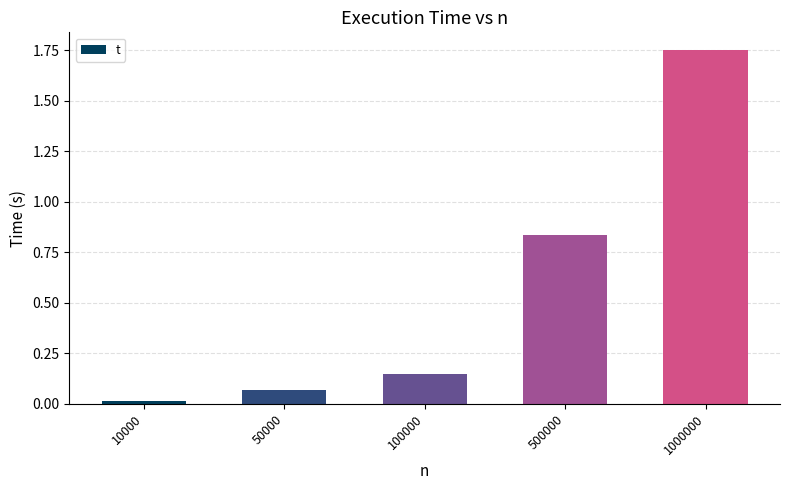

What is the average value?

0.6